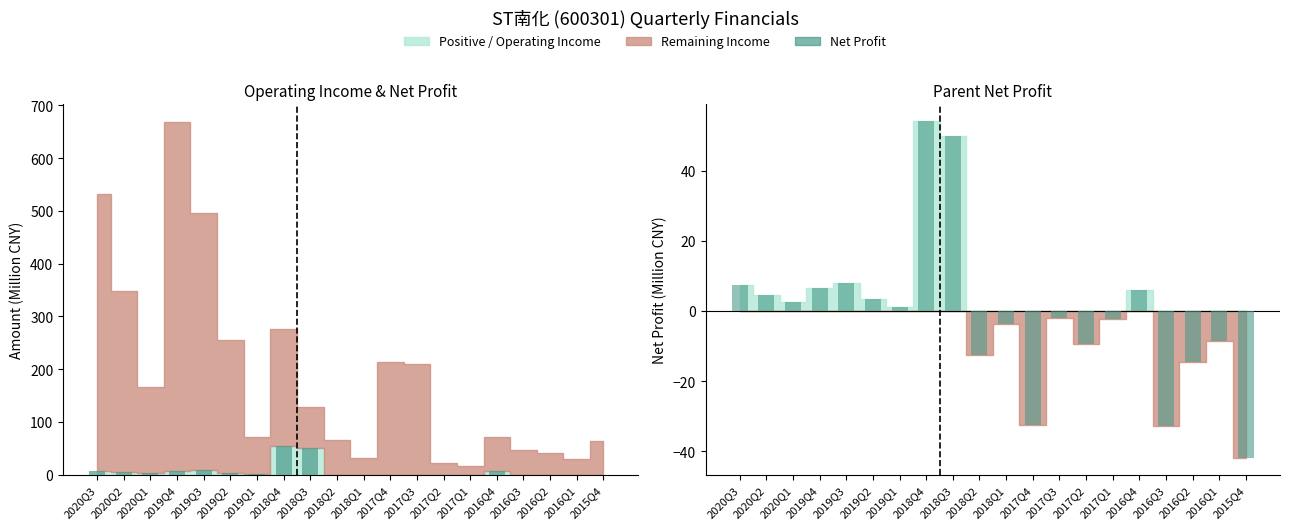

How many bars are there in total?

40